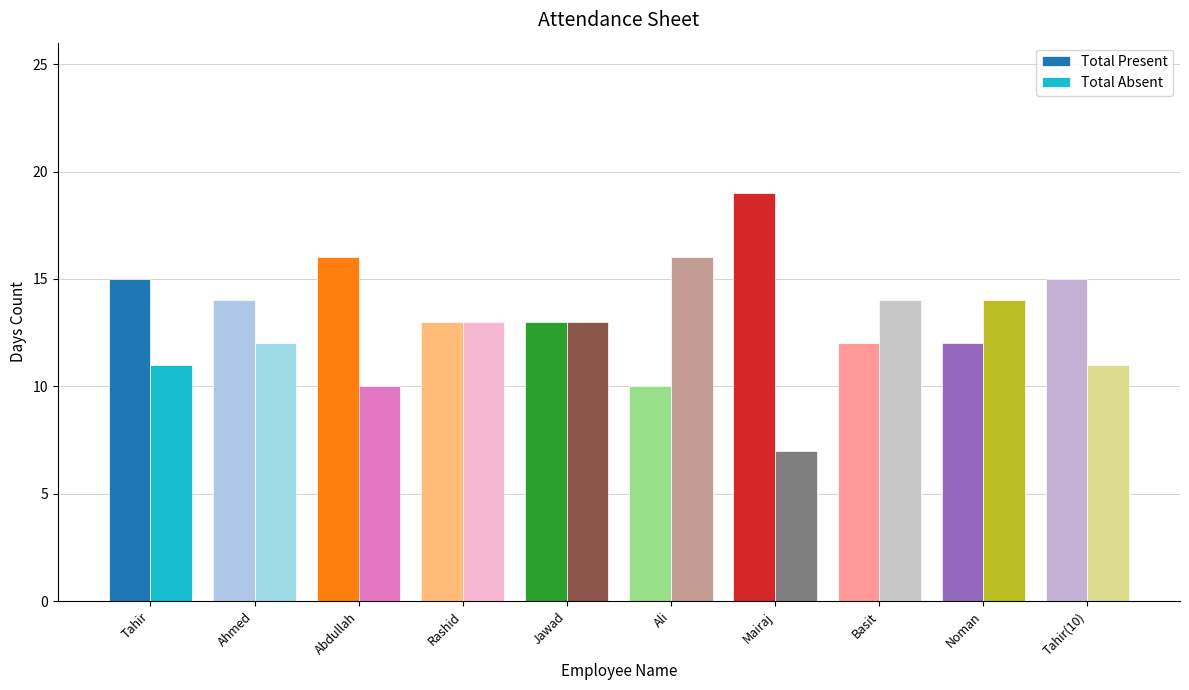

At which label is Total Present closest to 14?

Ahmed